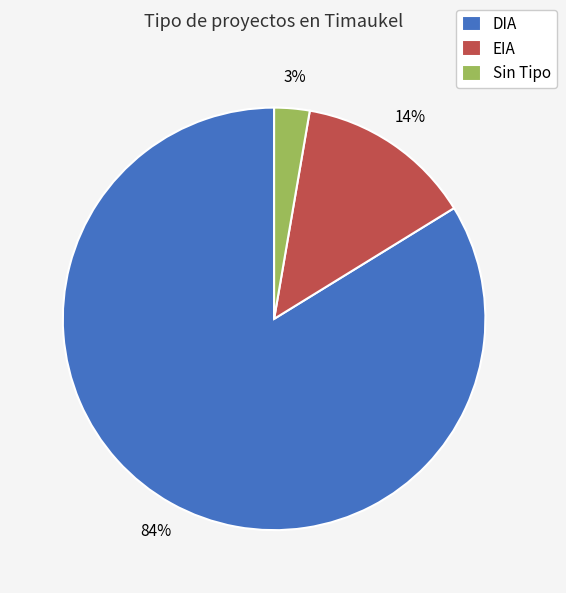

To the nearest percent, what is the difference between the Sin Tipo and EIA slice percentages?

11%